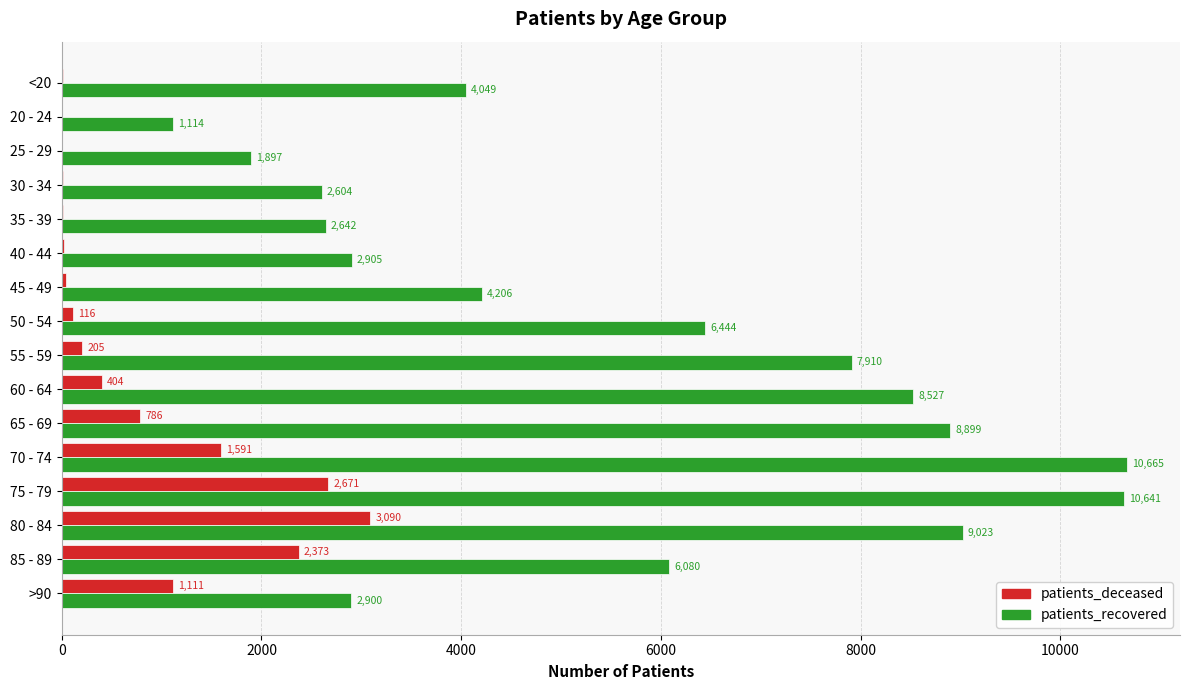

Where is patients_deceased nearest to the value 1546?

70 - 74